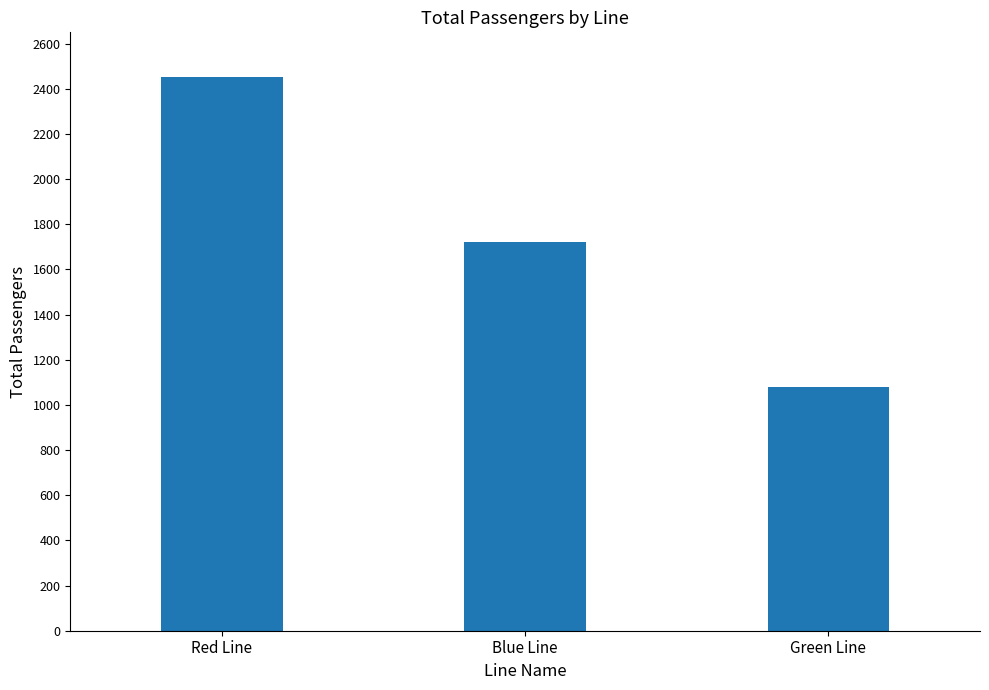

Reading left to right, transcribe all the data shown in this chart.

Red Line=2450	Blue Line=1720	Green Line=1080